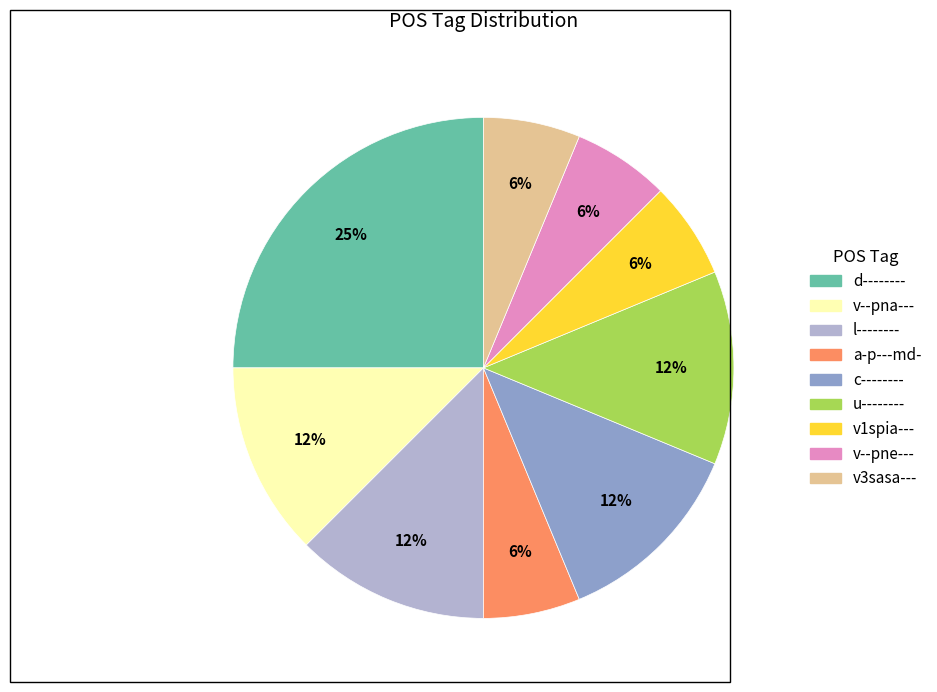

What is the ratio of the value at v--pne--- to the value at c--------?

0.5